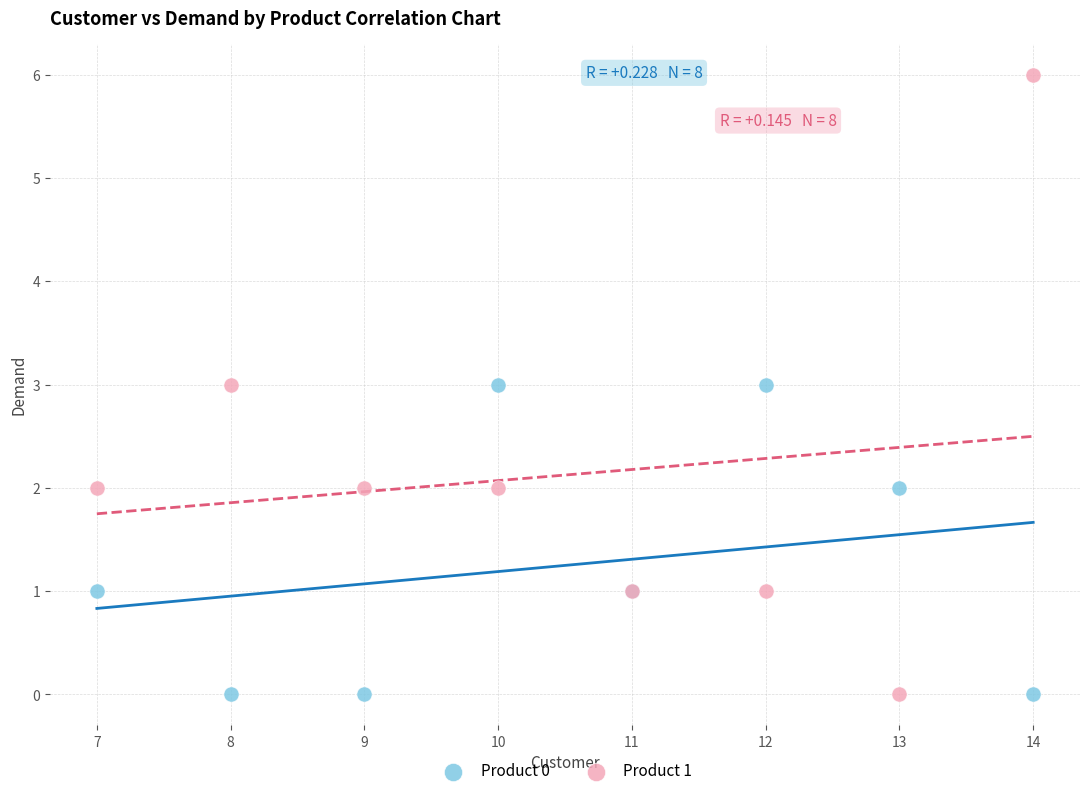

What is the X range (max minus min) for the scatter plot?

7